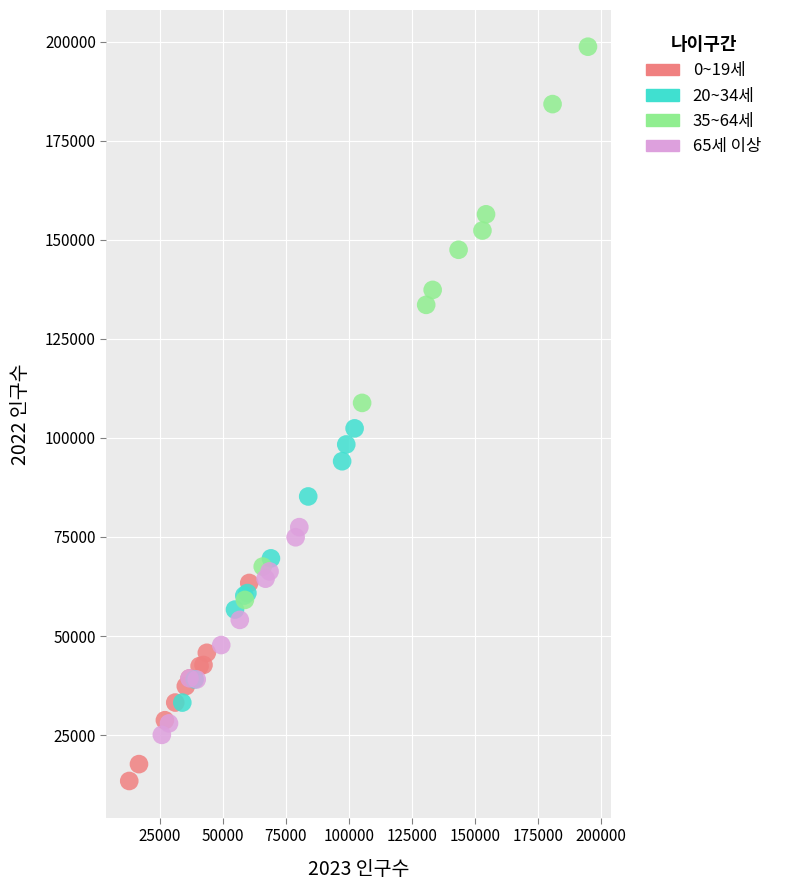

What are all the series names shown in the legend?

0~19세, 20~34세, 35~64세, 65세 이상